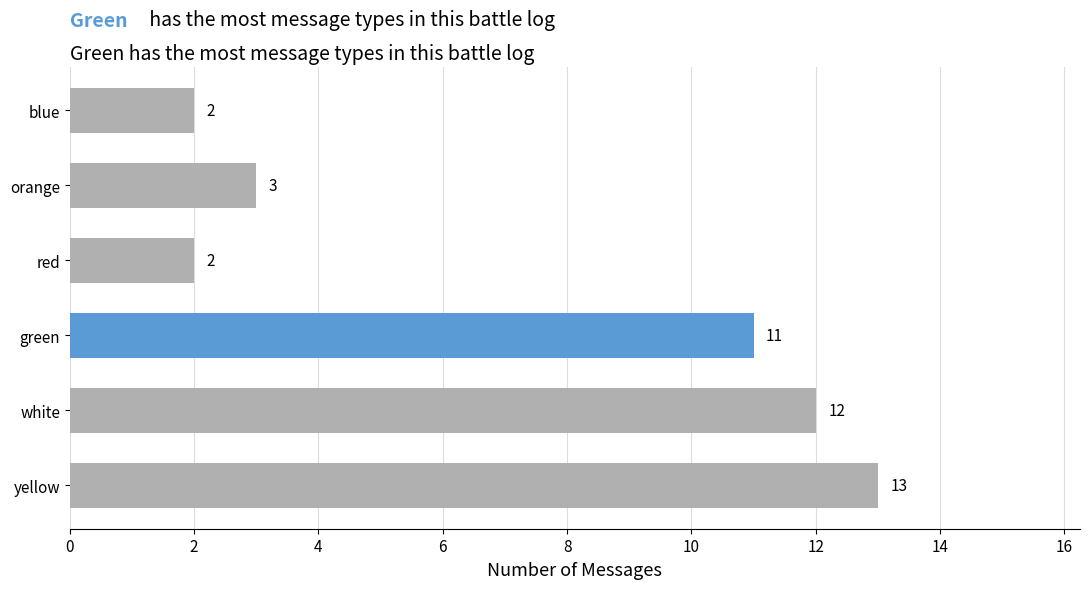

Reading top to bottom, extract all data points from this chart.

blue=2	orange=3	red=2	green=11	white=12	yellow=13